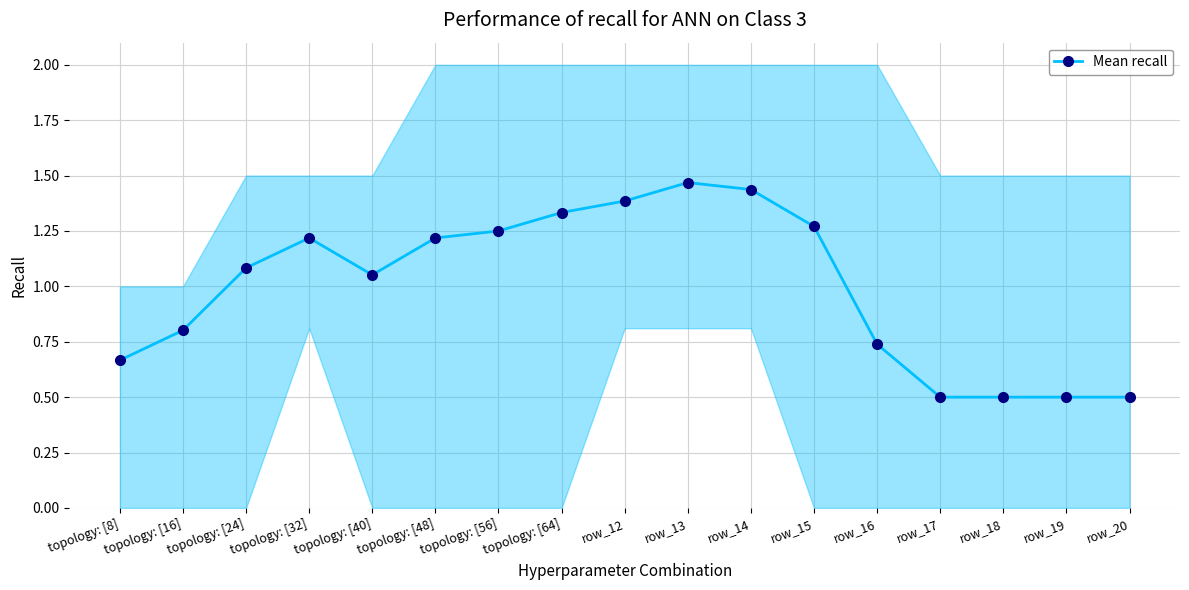

True or false: the data has more than 0 interior local peaks.

True